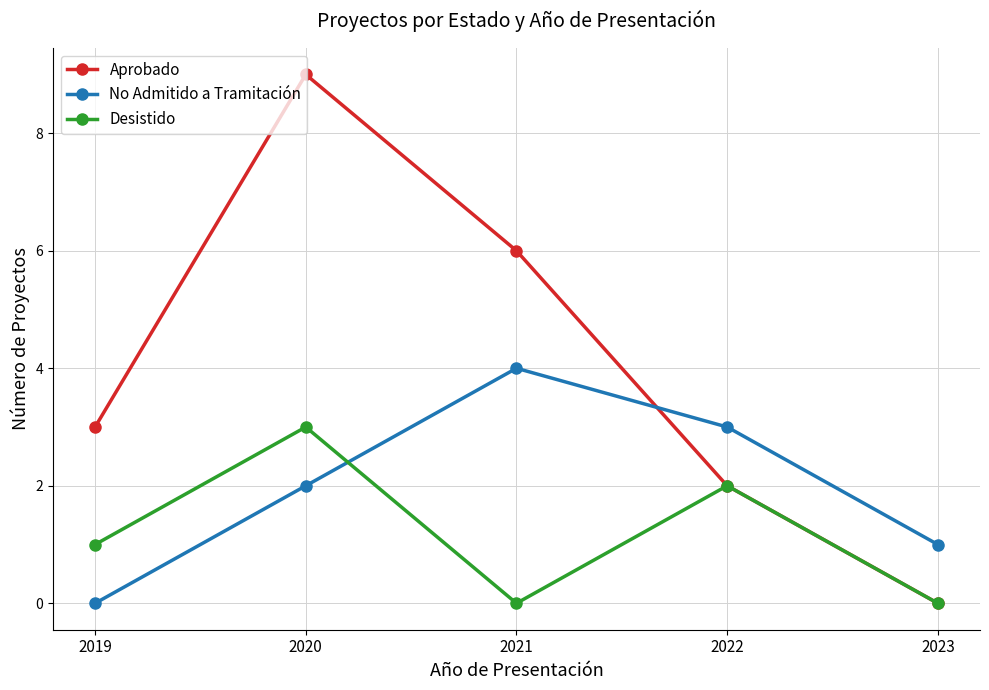

In No Admitido a Tramitación, how many points are higher than both neighbors (excluding endpoints)?

1